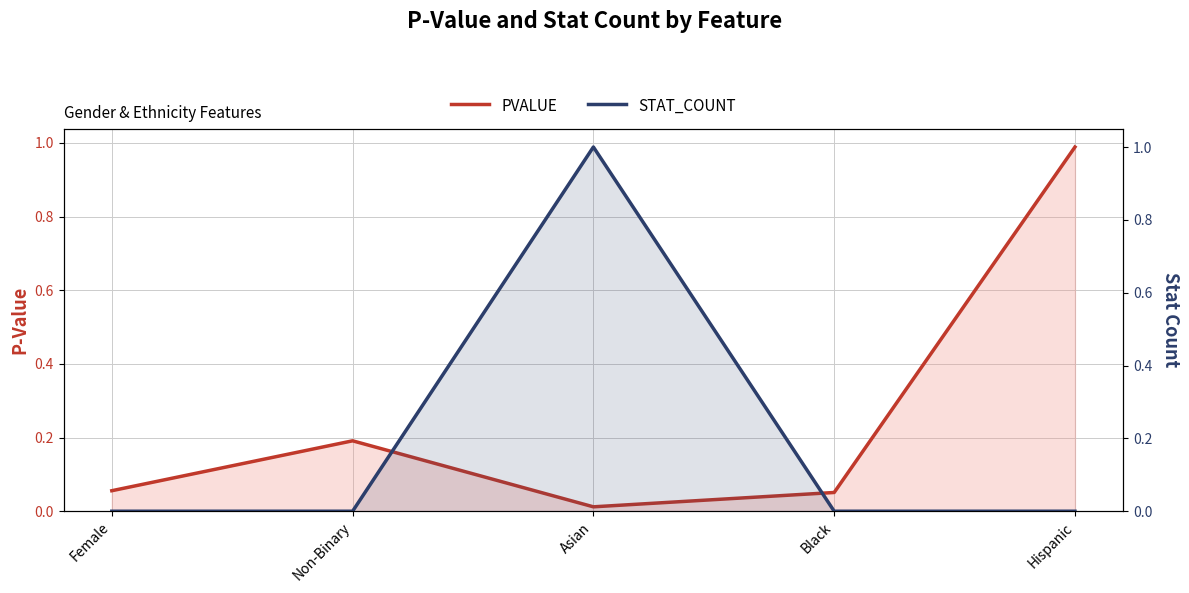

List the series in order of their peak value, lowest first.

PVALUE, STAT_COUNT